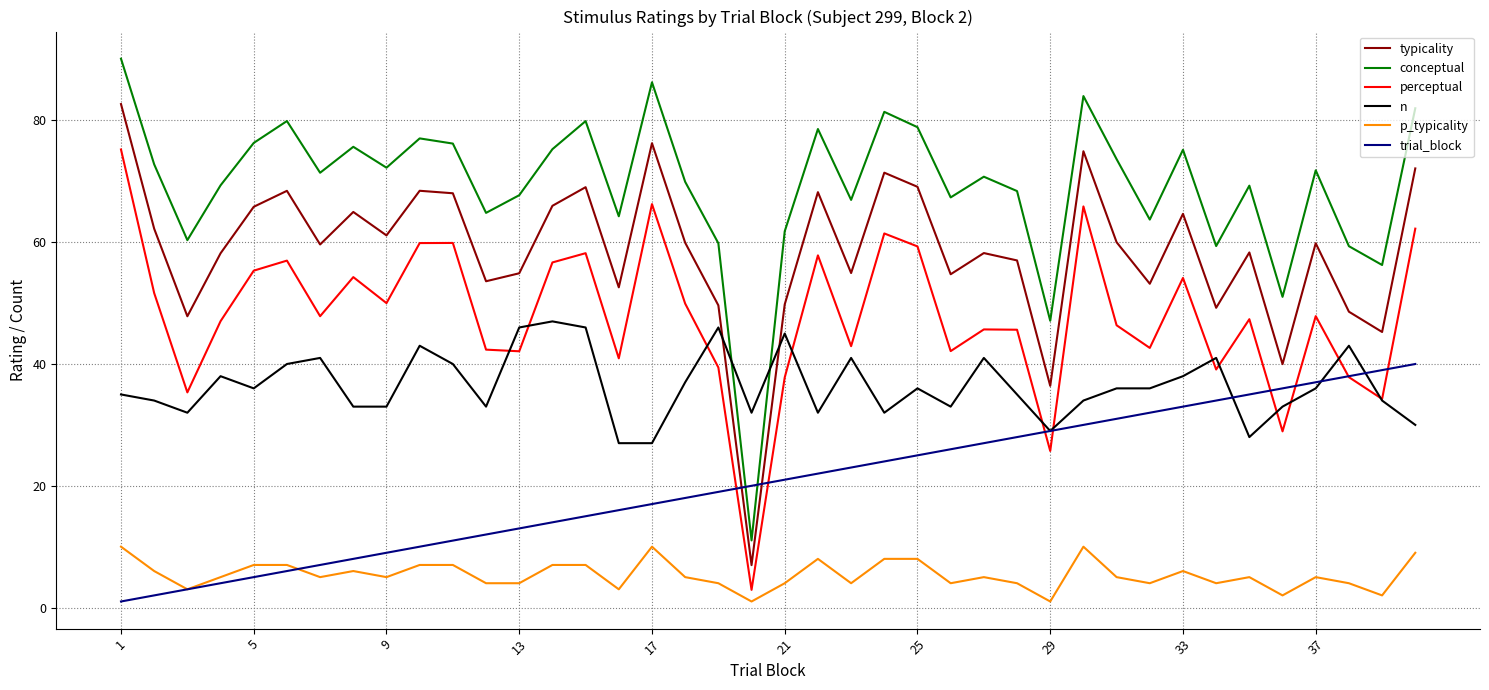

Which series has the largest total across all categories?

conceptual